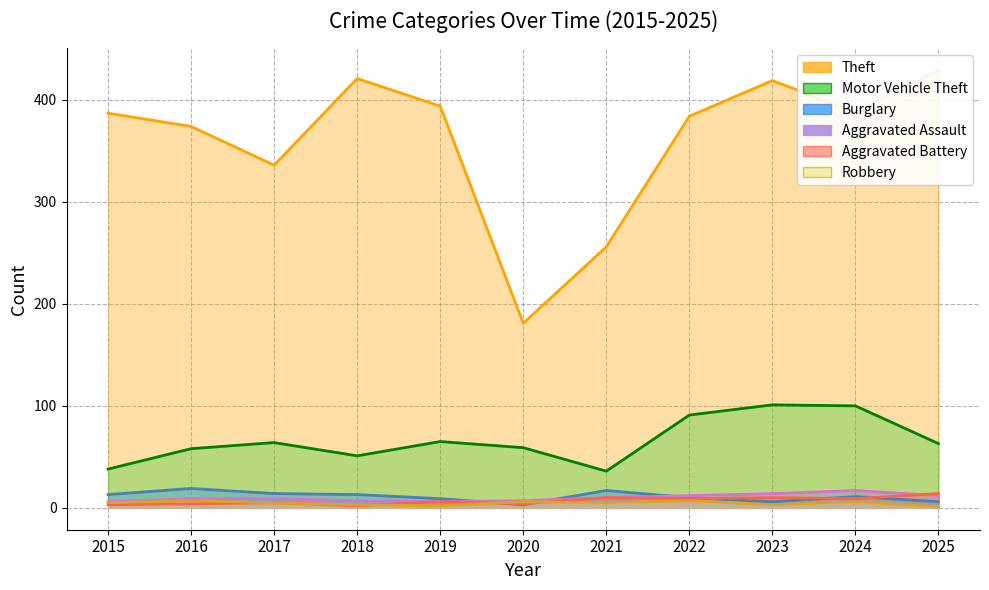

What is the value of the Theft point at the 11th from the left?

429